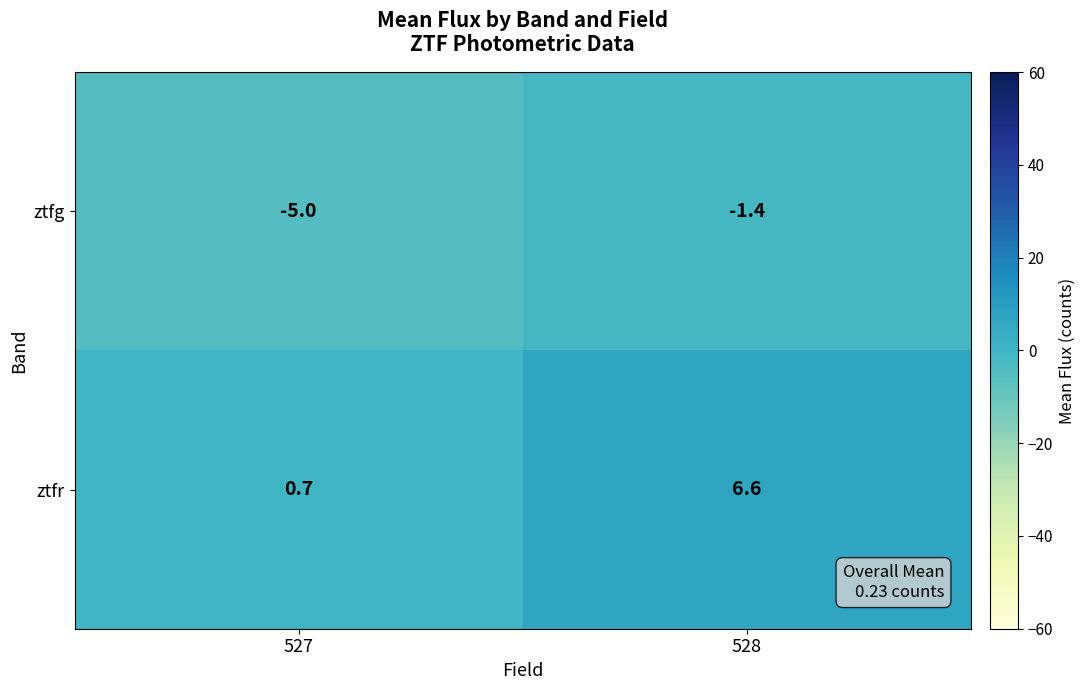

What is the maximum value shown in the chart?

6.6